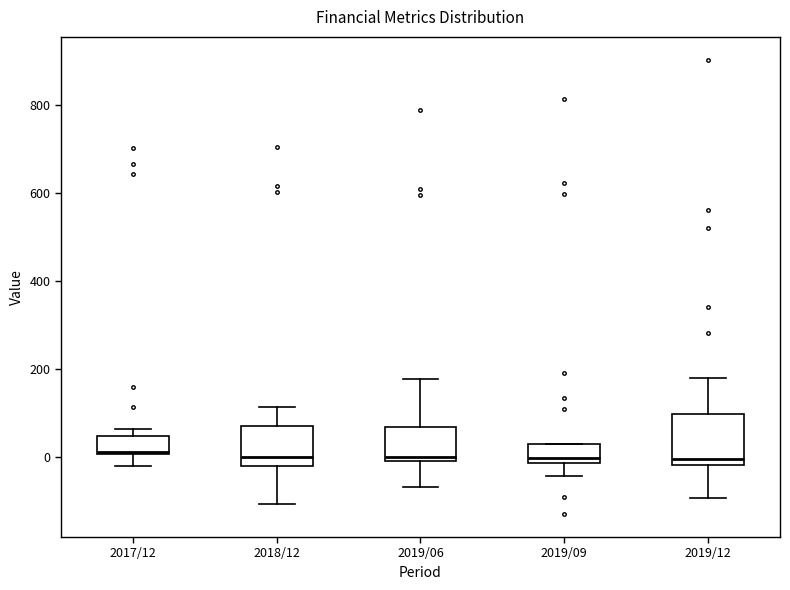

Reading left to right, transcribe this box plot: for each box, give where its median line is, the range the box spans, and where its two whiskers end, as read against the y-axis. The values are not printed on the chart, so give them approximately, as read against the axis.

2017/12: median 20, box 0 to 40, whiskers -20 to 60
2018/12: median 0, box -20 to 80, whiskers -100 to 120
2019/06: median 0 (just above the box's lower edge), box 0 to 60, whiskers -60 to 180
2019/09: median 0, box -20 to 40, whiskers -40 to 40
2019/12: median 0, box -20 to 100, whiskers -100 to 180